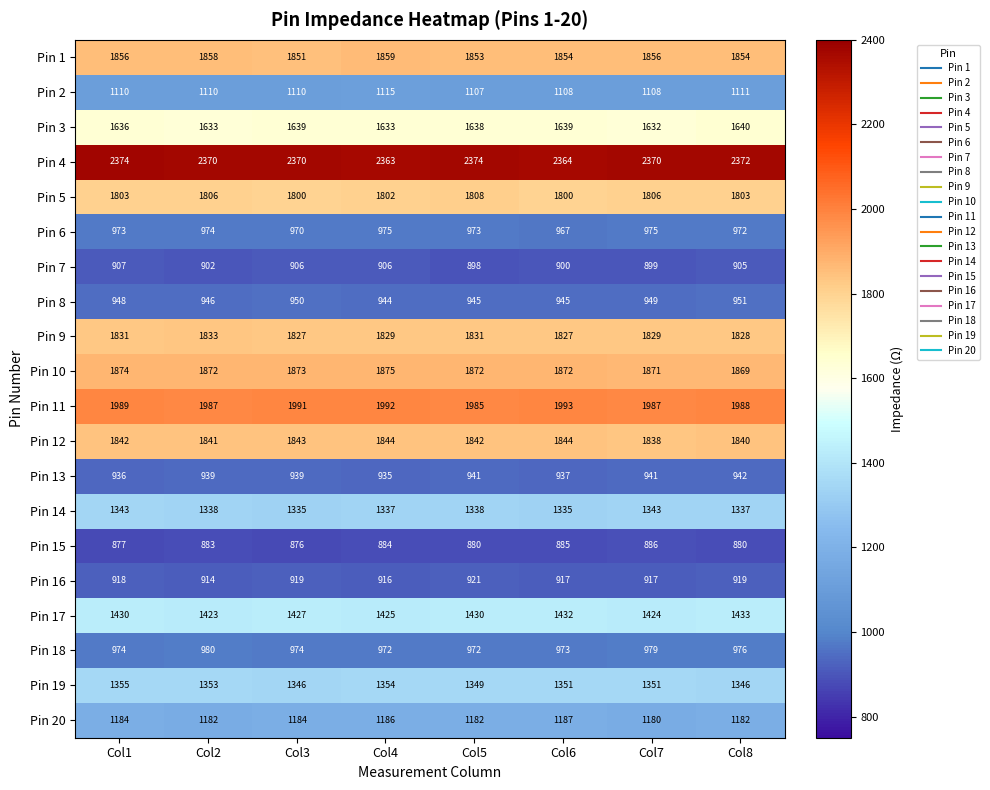

Between Col3 and Col7, which series saw the biggest shift?

Pin 15